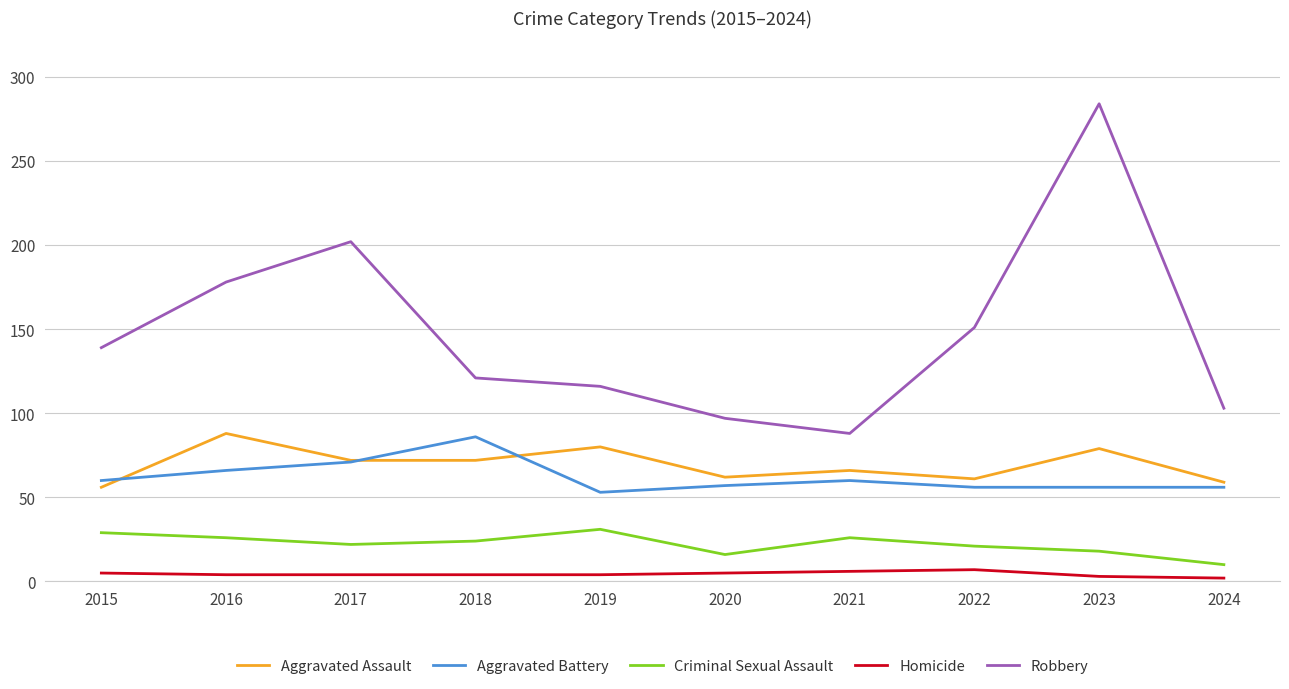

The value of Criminal Sexual Assault at 2018 is 24. True or false?

True